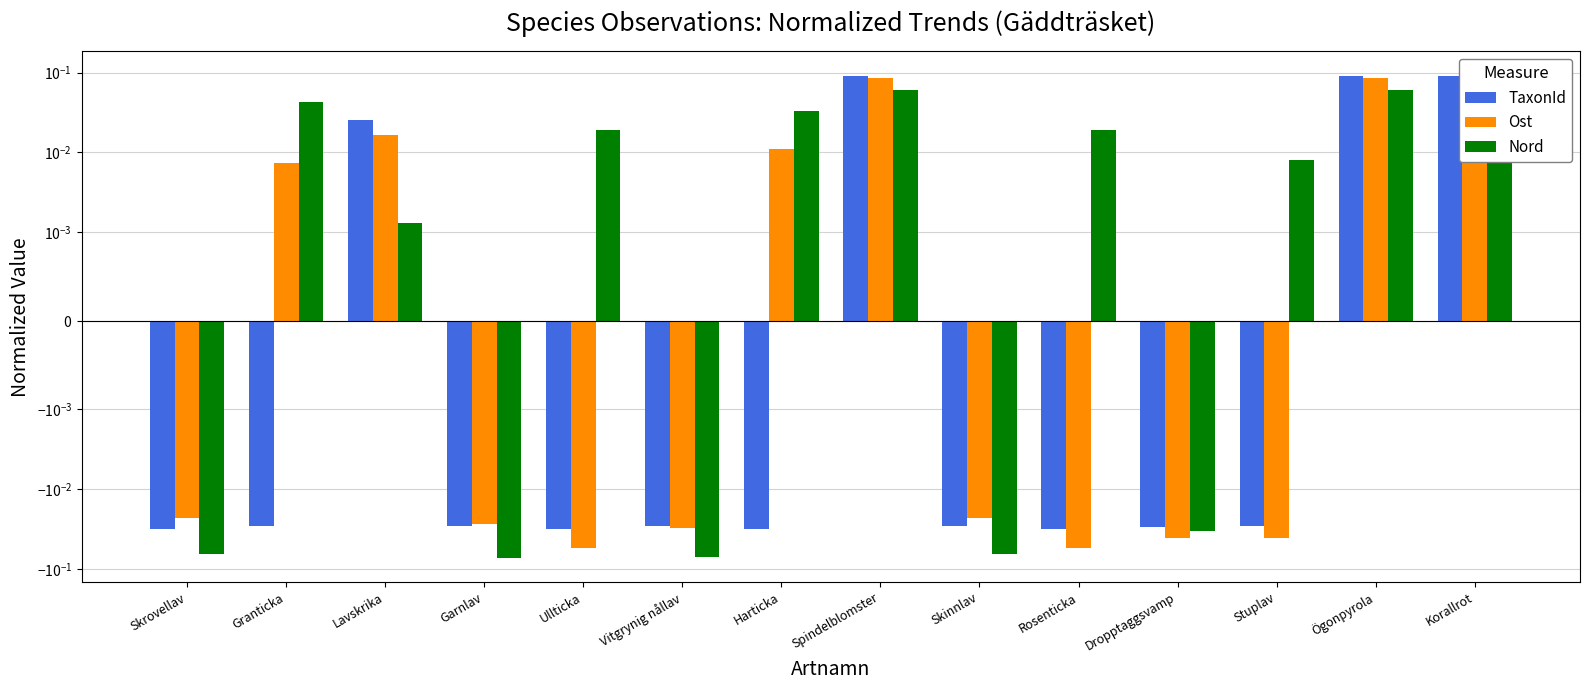

What are all the series names shown in the legend?

TaxonId, Ost, Nord